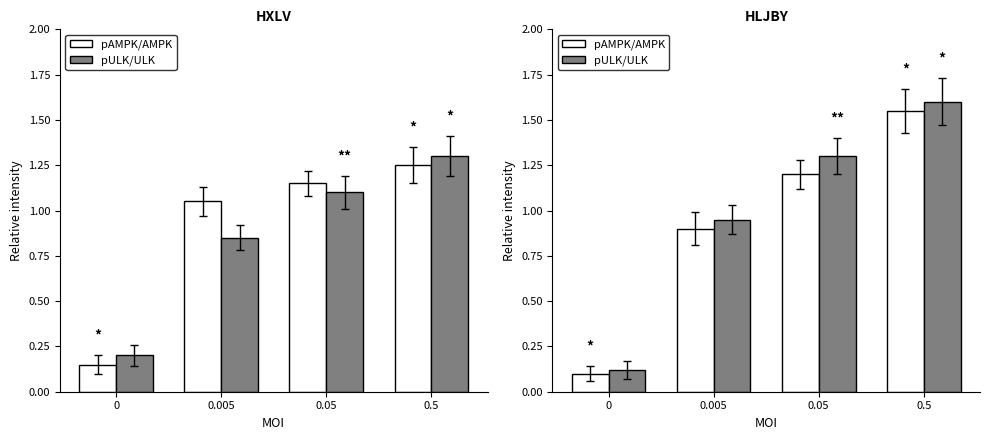

Between 0.005 and 0.5, which series saw the biggest shift?

pULK/ULK